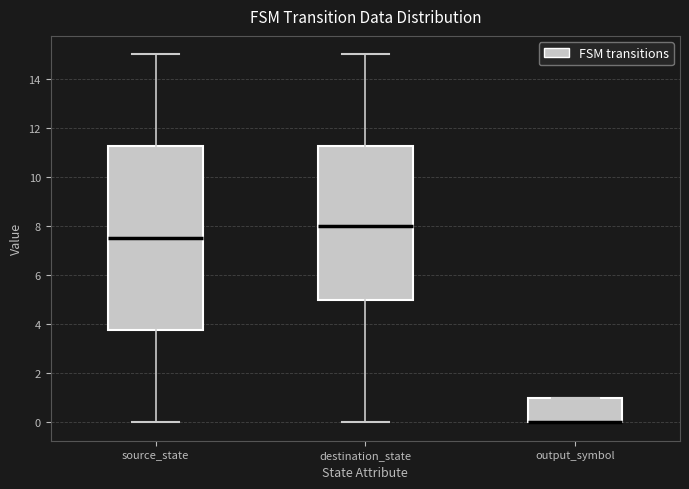

Reading left to right, read every box against the y-axis: the position of its median line, the range the box covers, and the ends of its whiskers. The values are not printed on the chart, so give them approximately, as read against the axis.

source_state: median 7.6, box 3.8 to 11.2, whiskers 0.0 to 15.0
destination_state: median 8.0, box 5.0 to 11.2, whiskers 0.0 to 15.0
output_symbol: median 0.0 (drawn on the box's lower edge), box 0.0 to 1.0, whiskers 0.0 to 1.0